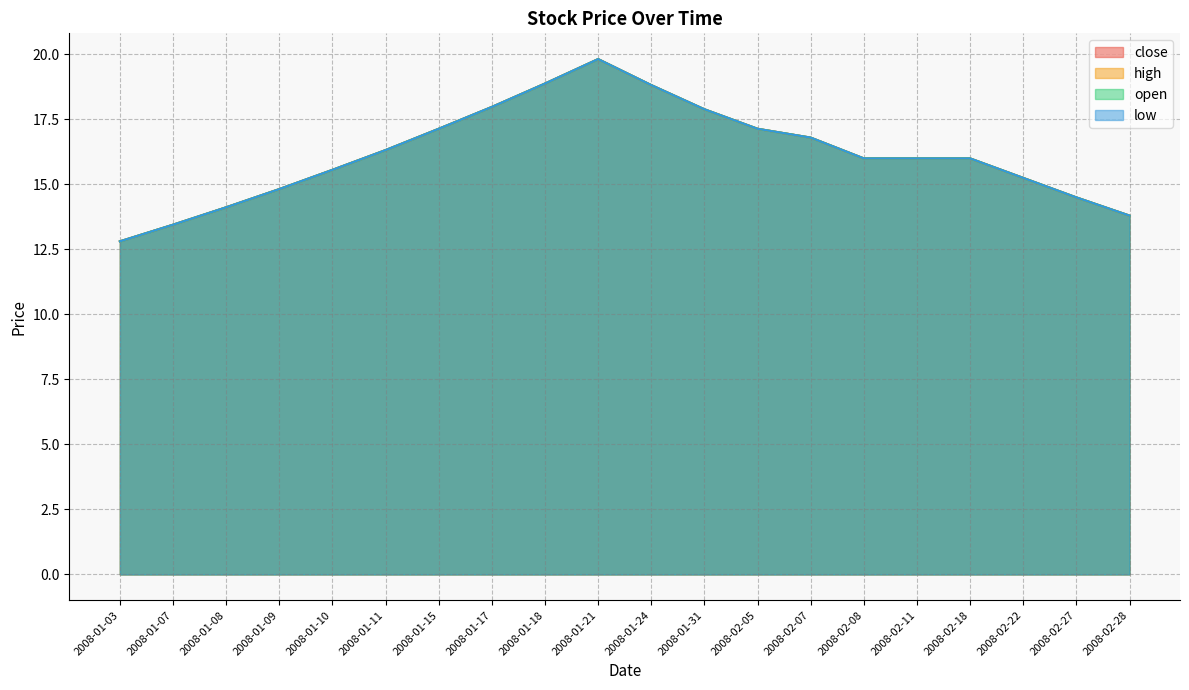

Rank the series by their maximum value, from highest to lowest.

close, high, open, low